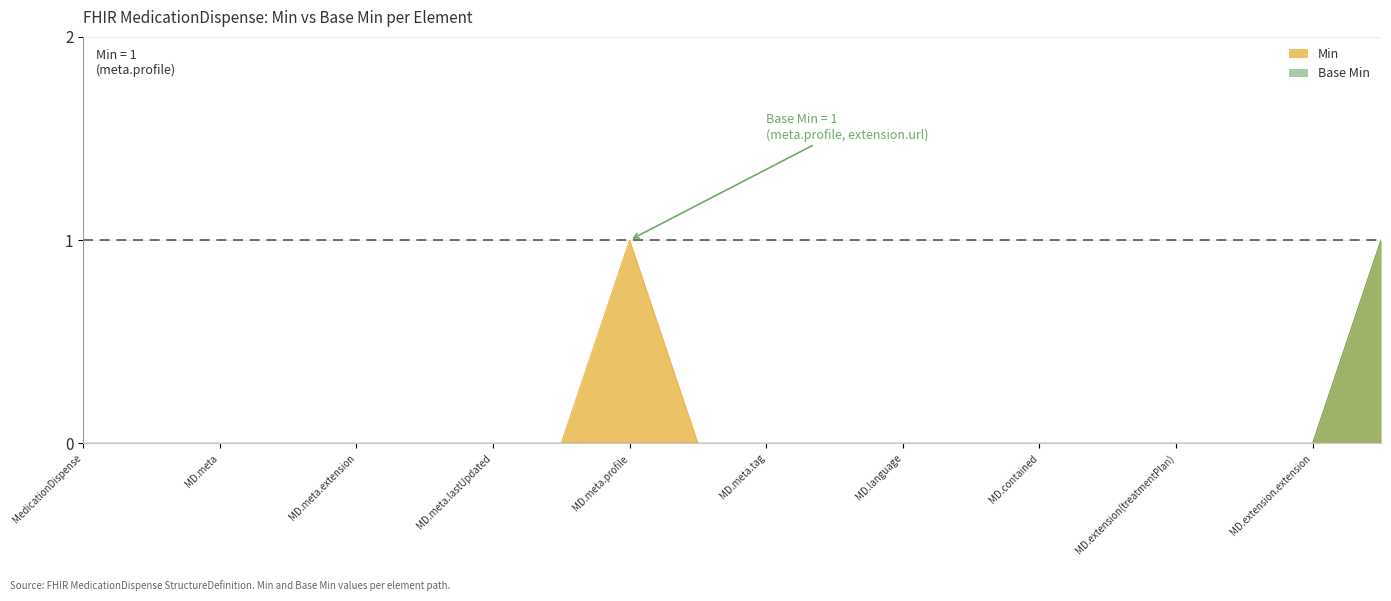

How many lines are shown in the chart?

2